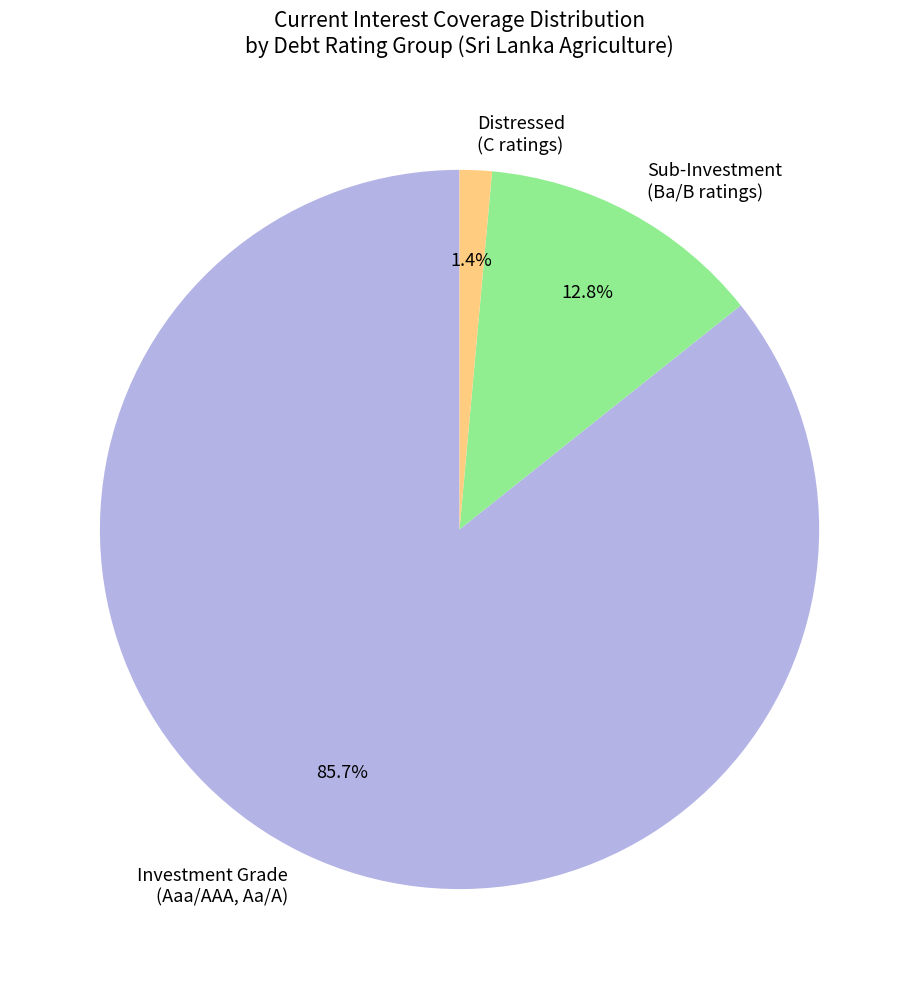

Rank the categories by value from lowest to highest.

Distressed (C ratings), Sub-Investment (Ba/B ratings), Investment Grade (Aaa/AAA, Aa/A)